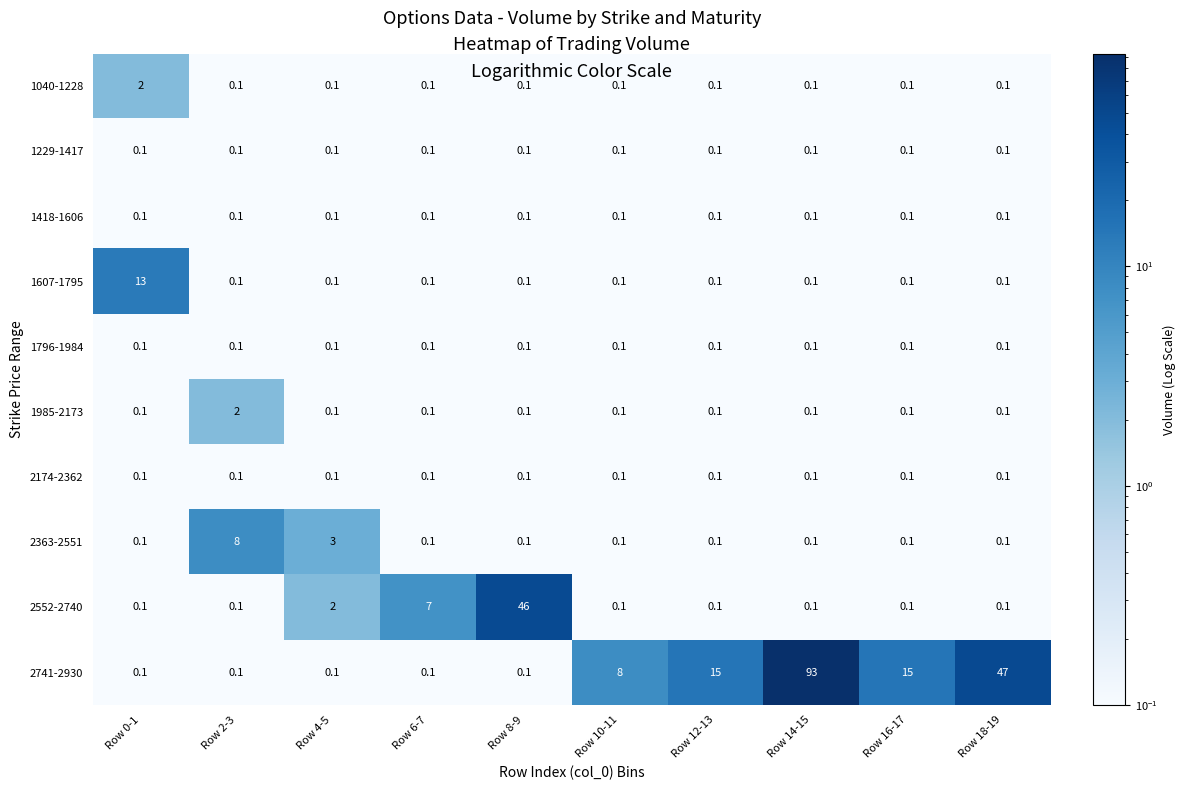

At which category does the chart reach its peak across all series?

Row 14-15